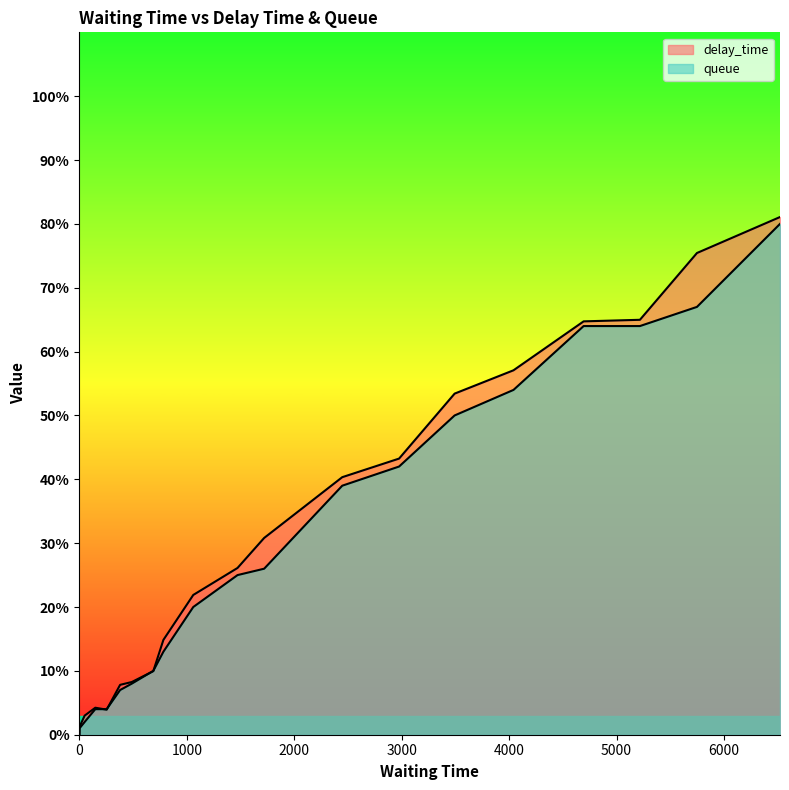

Reading left to right, transcribe all the data shown in this chart.

delay_time: 0.0	1.2	3.0	4.2	3.9	7.8	8.3	10.0	14.9	21.9	26.1	30.8	40.3	43.2	53.4	57.1	64.7	65.0	75.4	81.1
queue: 0.0	1.0	2.0	4.0	4.0	7.0	8.0	10.0	13.0	20.0	25.0	26.0	39.0	42.0	50.0	54.0	64.0	64.0	67.0	80.0